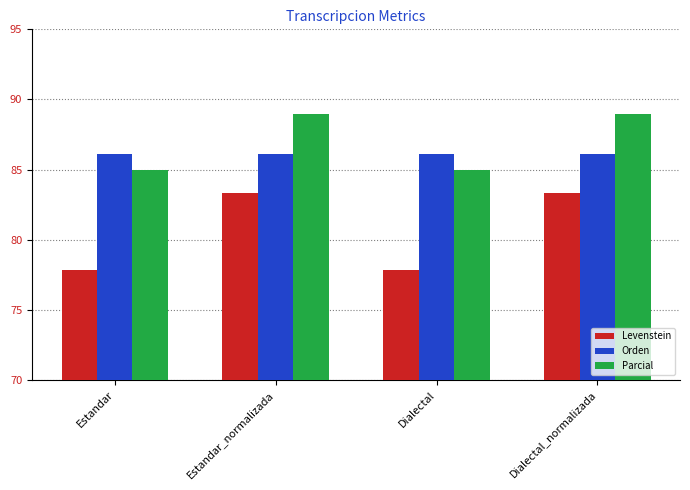

What is the minimum value for Parcial?

85.0